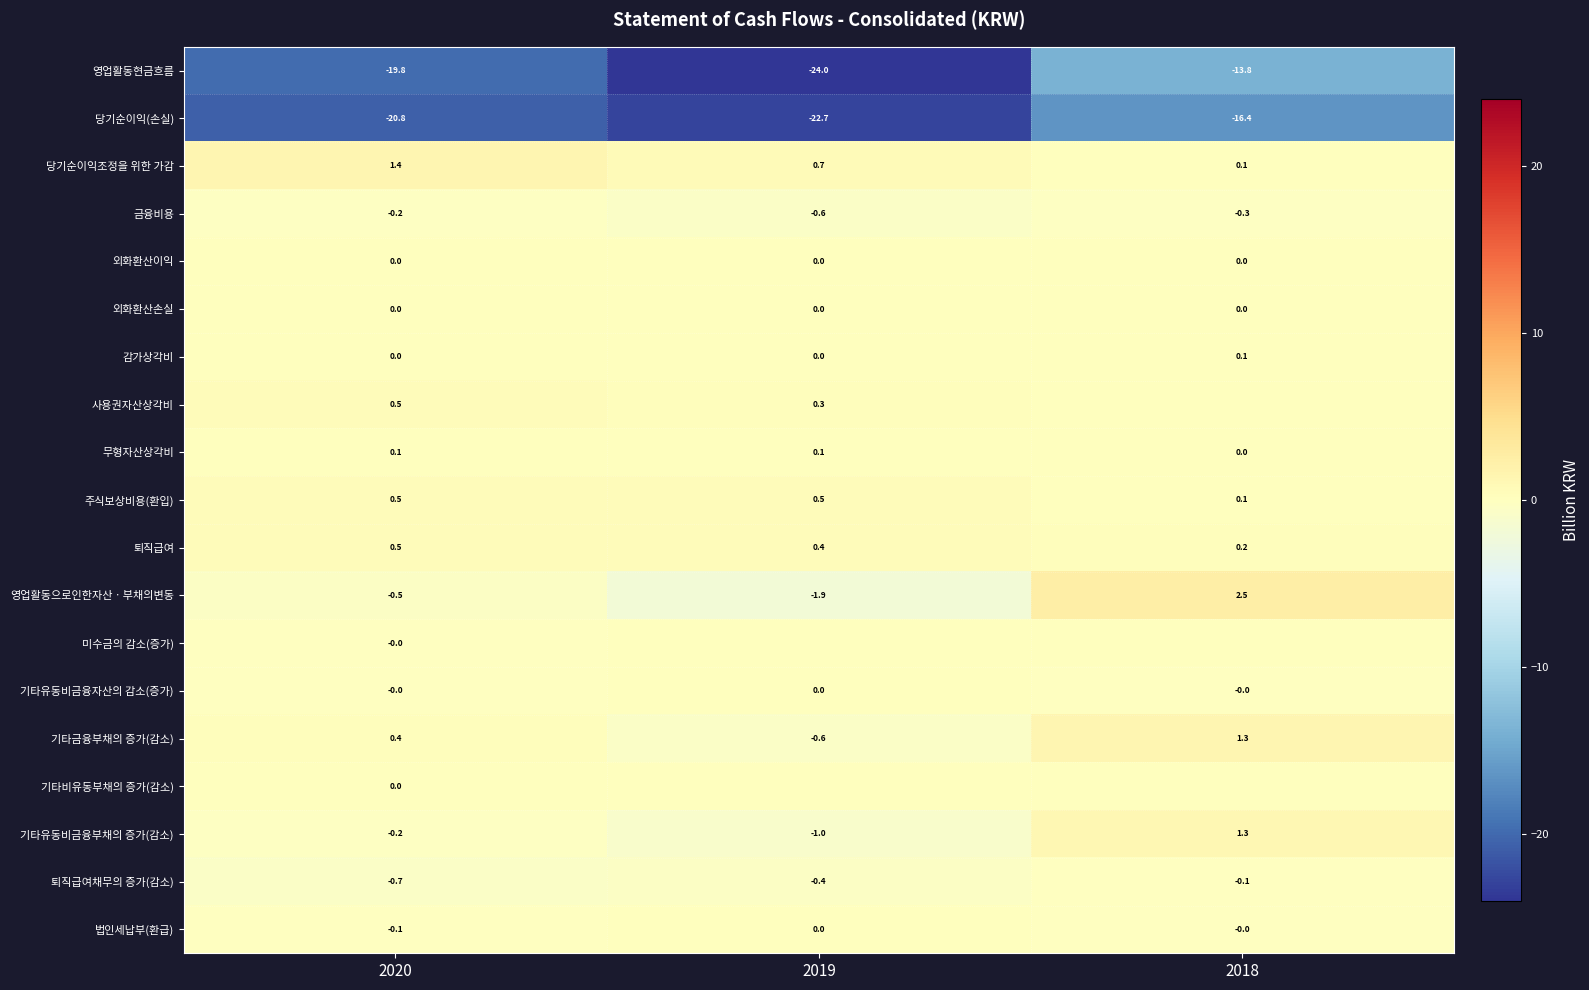

The 영업활동으로인한자산ㆍ부채의변동 series shows -1.9 at 2019. True or false?

True